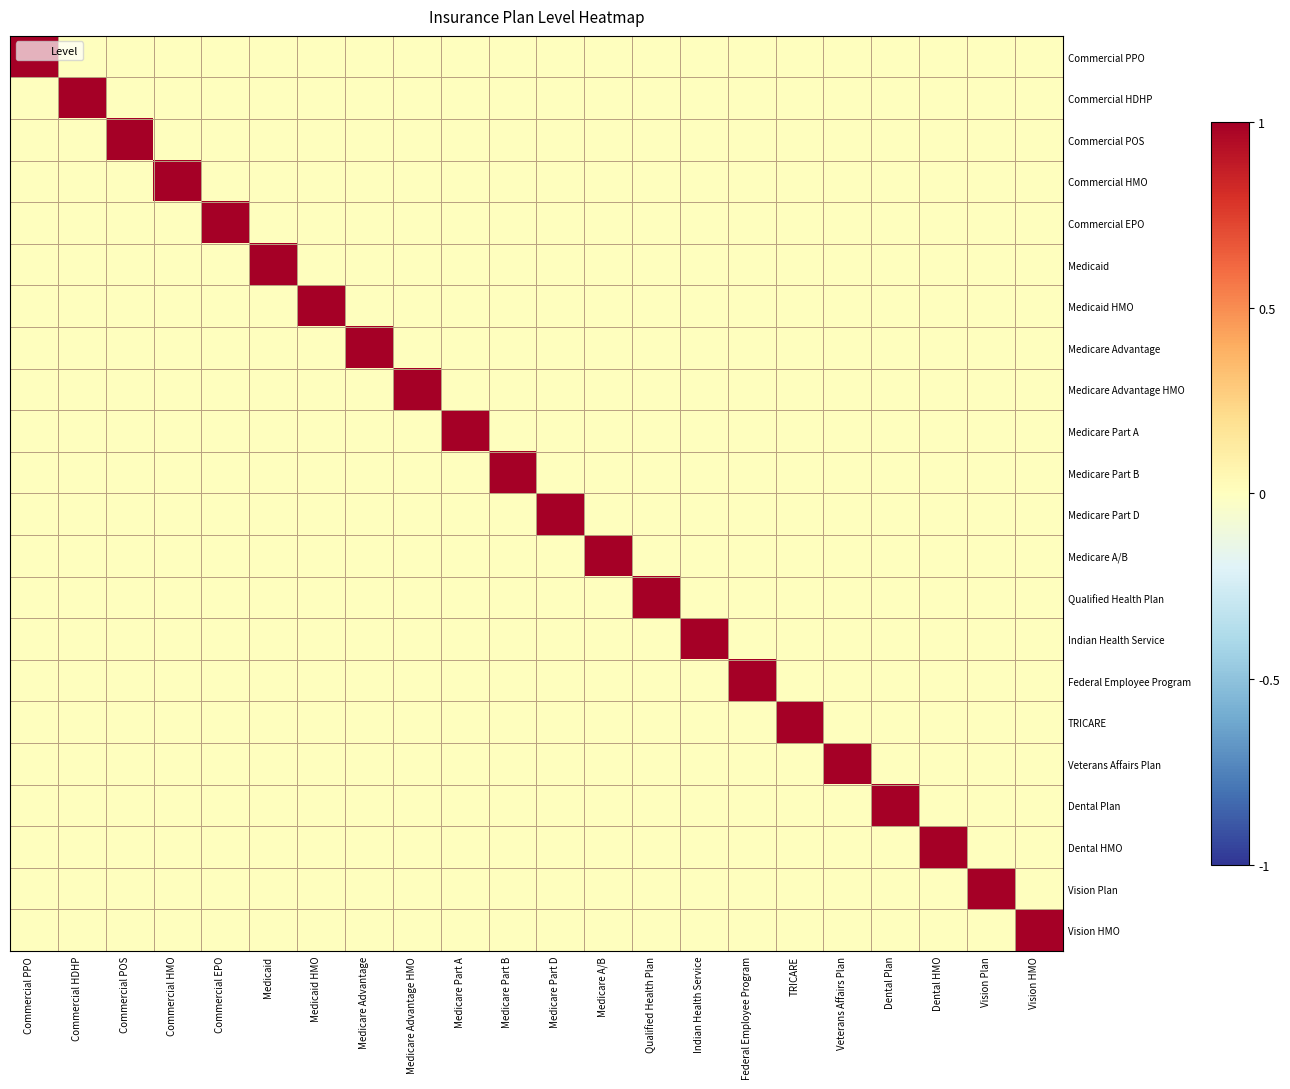

What is the difference between the highest and lowest values at Dental Plan?

1